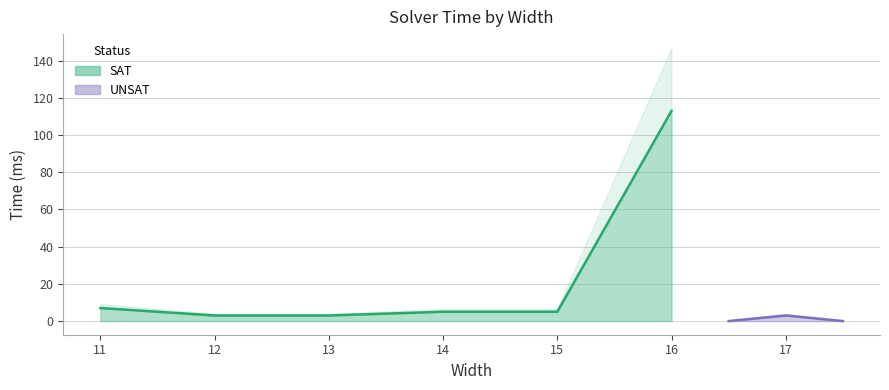

What is the value of the 7th point from the left?

3